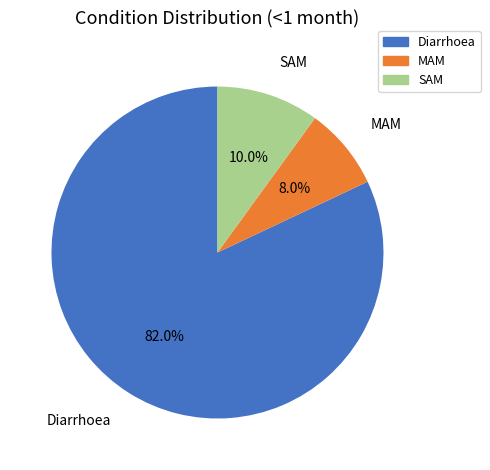

Rank the categories by value from lowest to highest.

MAM, SAM, Diarrhoea